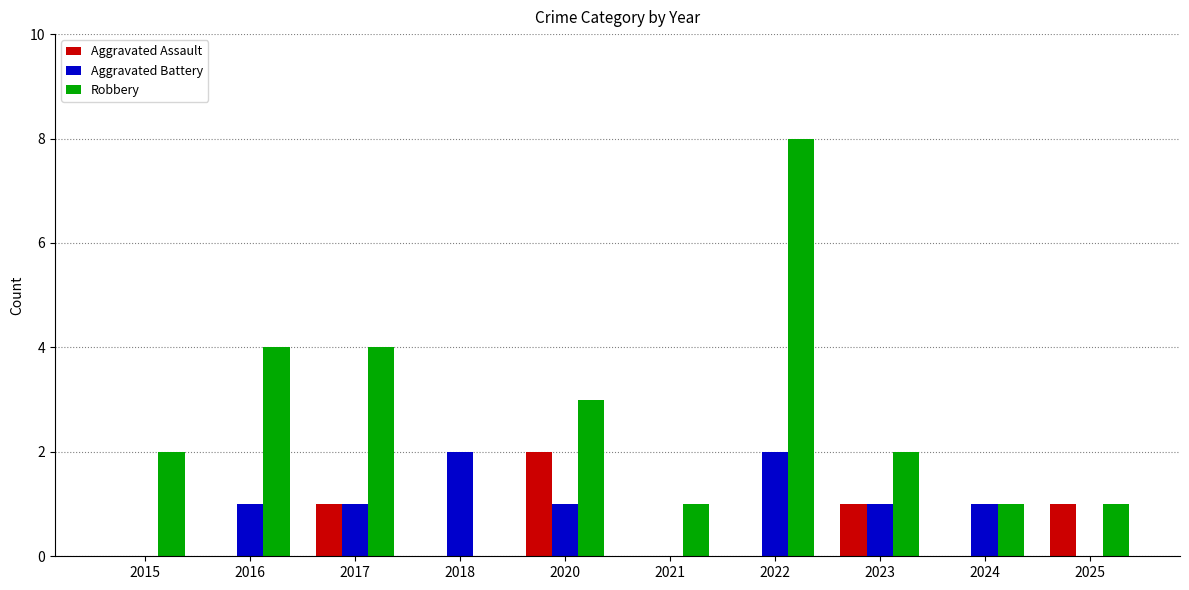

What is the sum of all Aggravated Battery values?

9